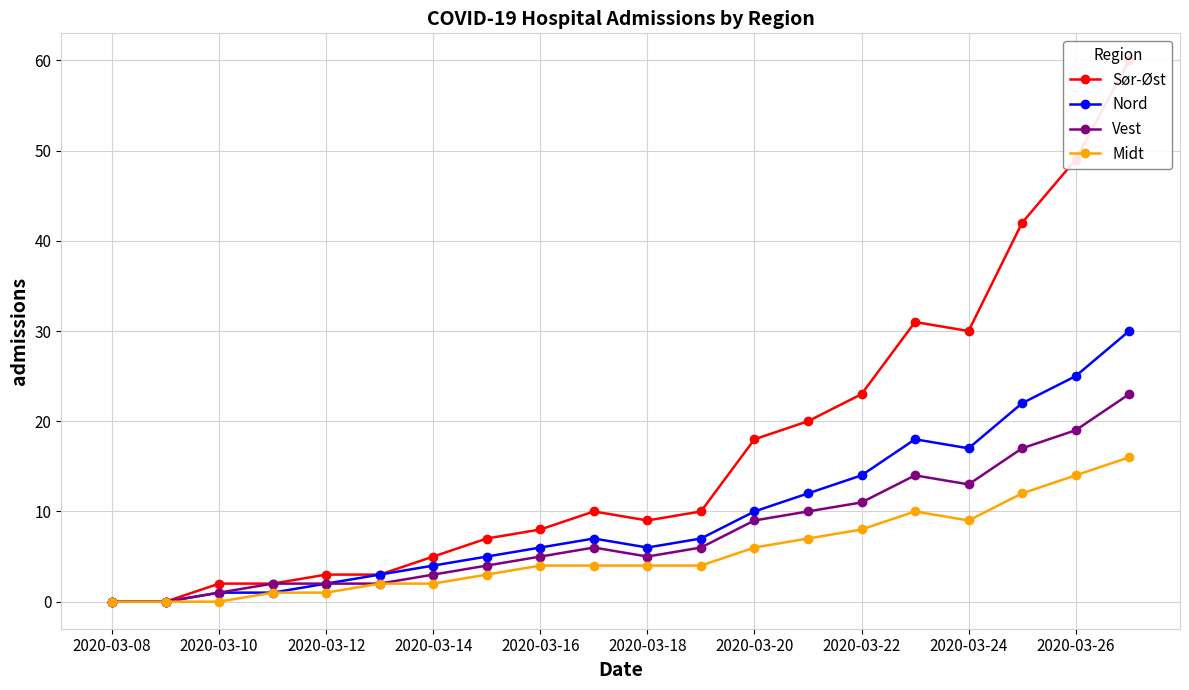

Does the chart have visible grid lines?

Yes